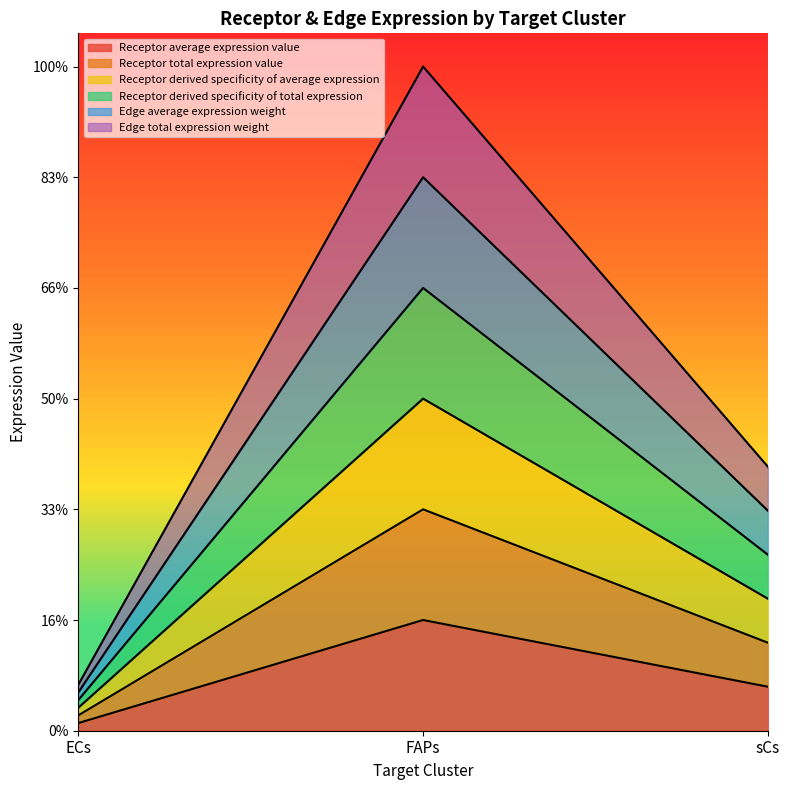

List the series in order of their overall mean, lowest first.

Receptor average expression value, Receptor derived specificity of average expression, Receptor total expression value, Receptor derived specificity of total expression, Edge average expression weight, Edge total expression weight